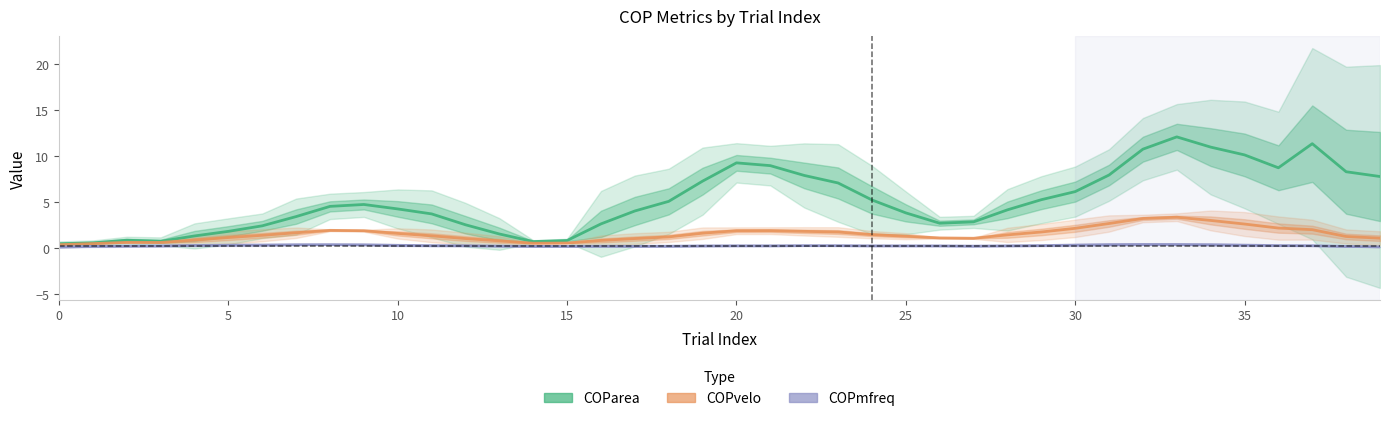

Rank the series by their average value, from lowest to highest.

COPmfreq, COPvelo, COParea